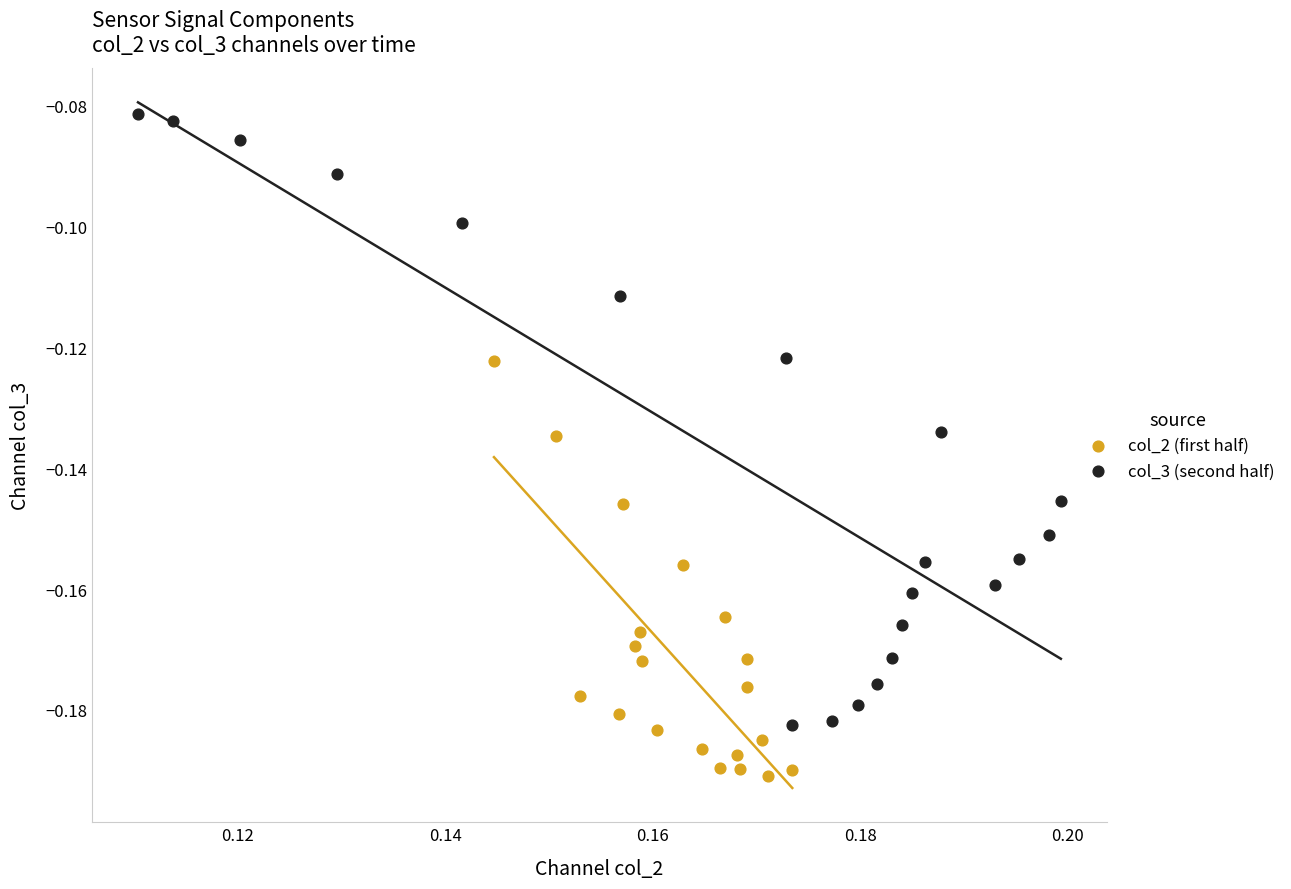

Which series reaches the maximum Y coordinate?

col_3 (second half)